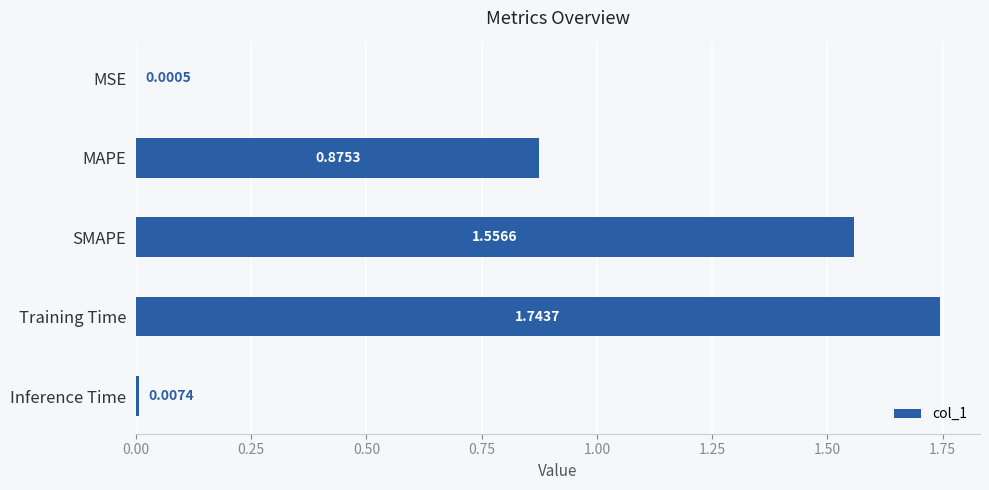

At which label is the value closest to 0?

MSE